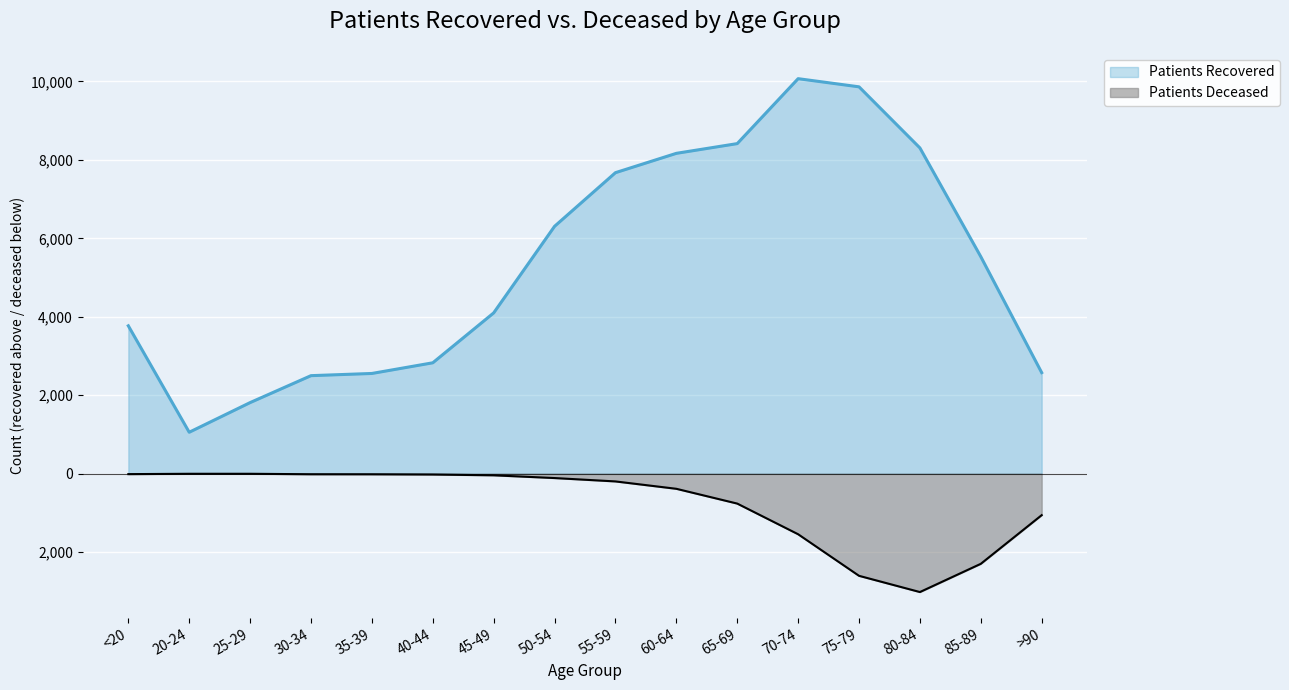

Reading right to left, transcribe all the data shown in this chart.

patients_recovered: >90=2576	85-89=5533	80-84=8306	75-79=9864	70-74=10072	65-69=8416	60-64=8168	55-59=7675	50-54=6307	45-49=4099	40-44=2827	35-39=2555	30-34=2499	25-29=1812	20-24=1056	<20=3770
patients_deceased: >90=-1058	85-89=-2299	80-84=-3019	75-79=-2605	70-74=-1545	65-69=-763	60-64=-386	55-59=-198	50-54=-112	45-49=-42	40-44=-22	35-39=-16	30-34=-15	25-29=-3	20-24=-3	<20=-12